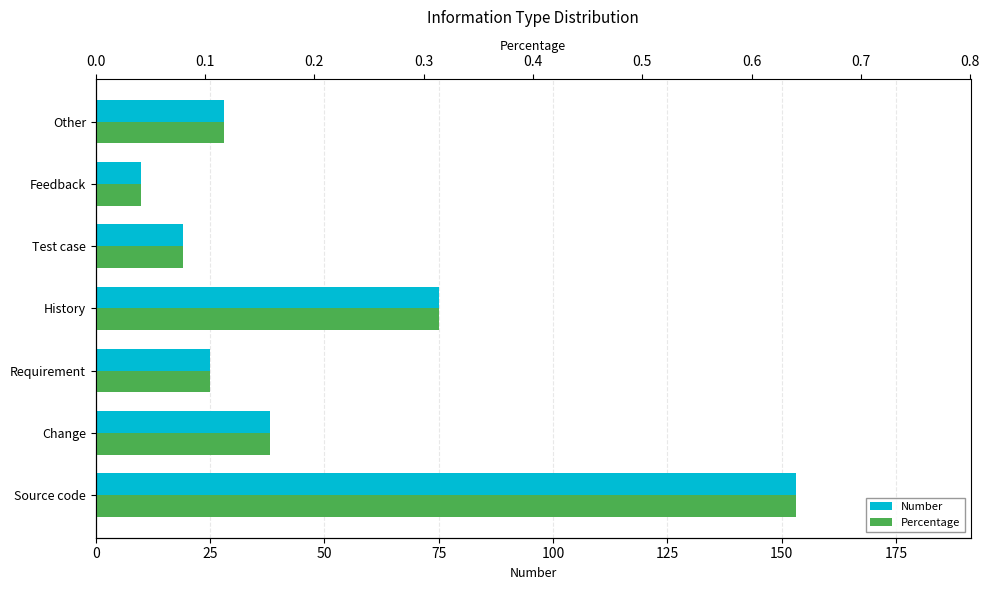

How many categories are shown in the chart?

7